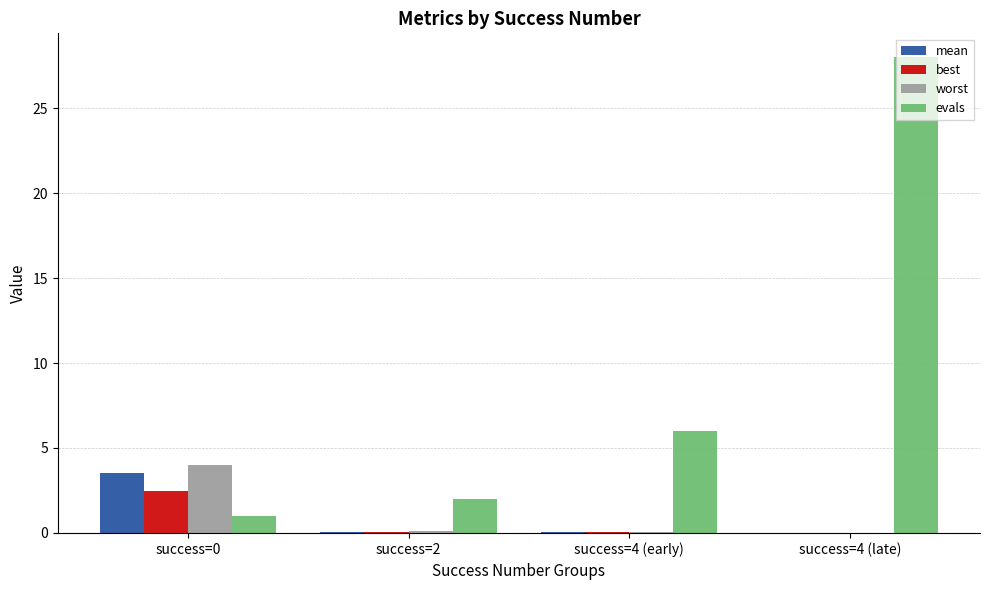

What is the spread (max minus min) of values at success=4 (late)?

28.0